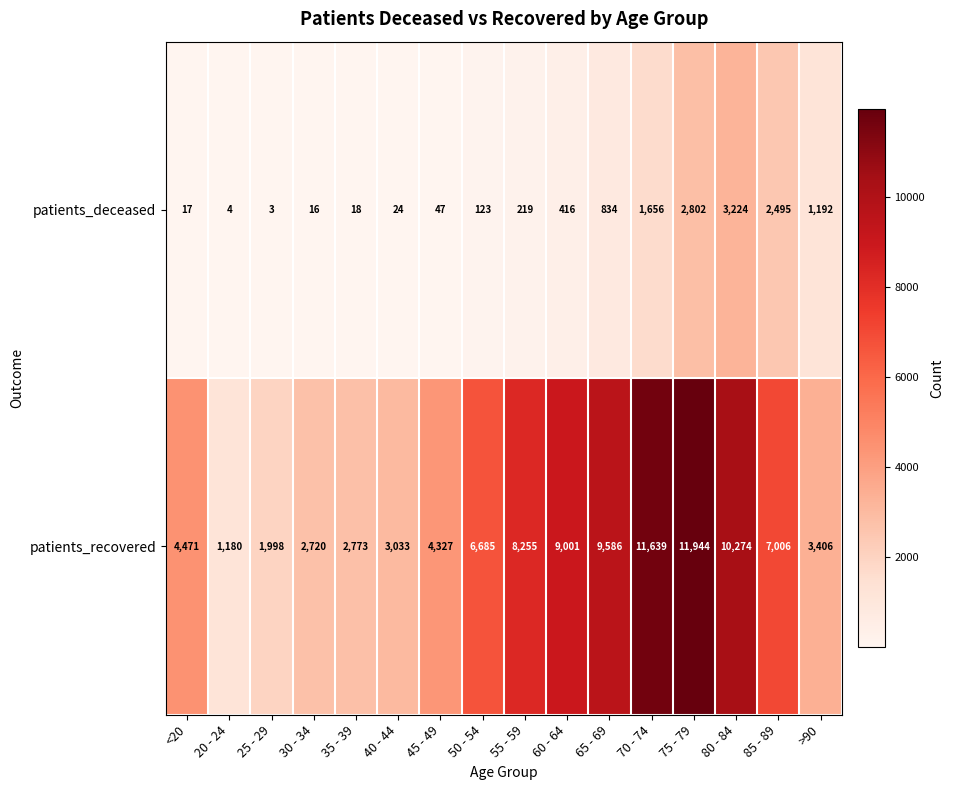

The patients_recovered series shows 6685 at 50 - 54. True or false?

True